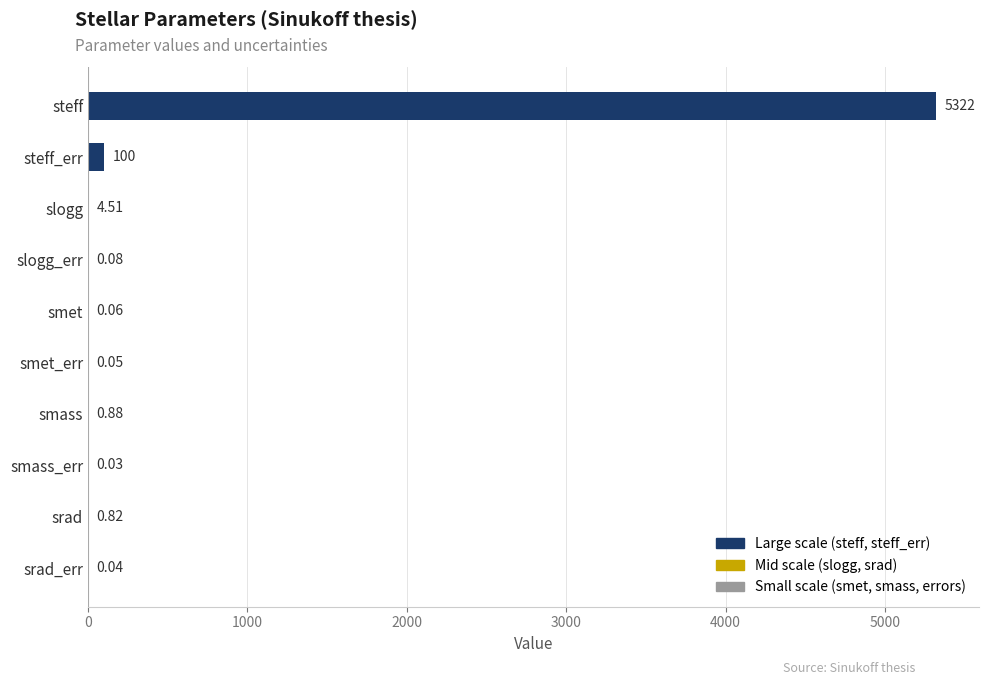

What is the change in value from steff to smass_err?

-5322.0